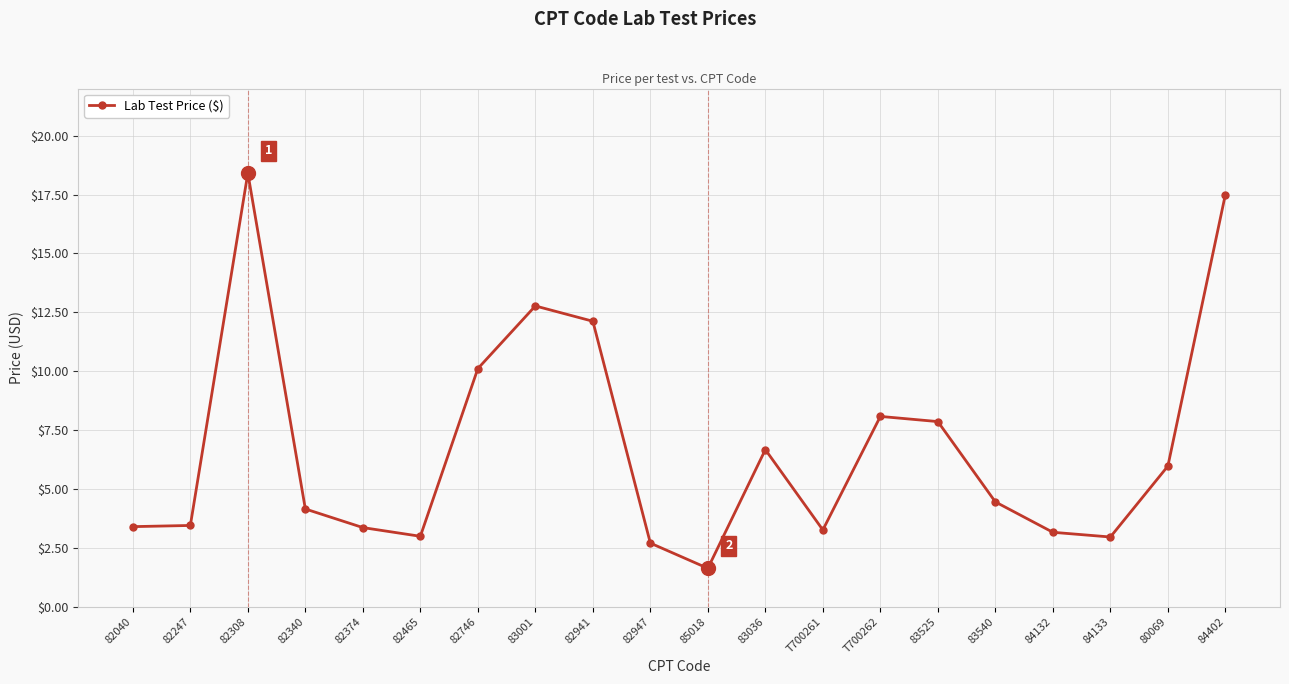

Which has a higher value, T700261 or 83036?

83036